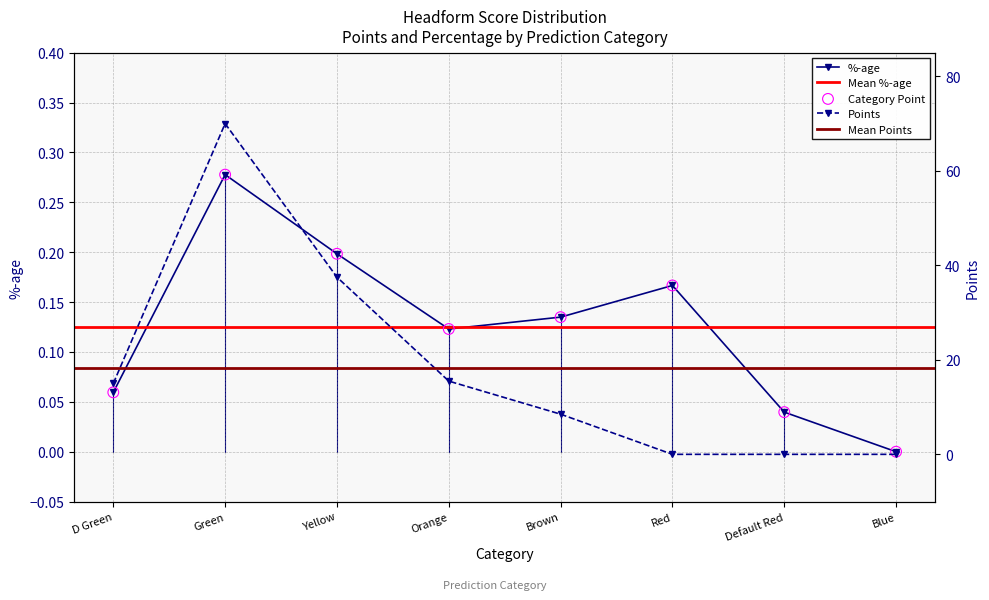

At how many categories does at least one series exceed 57?

1